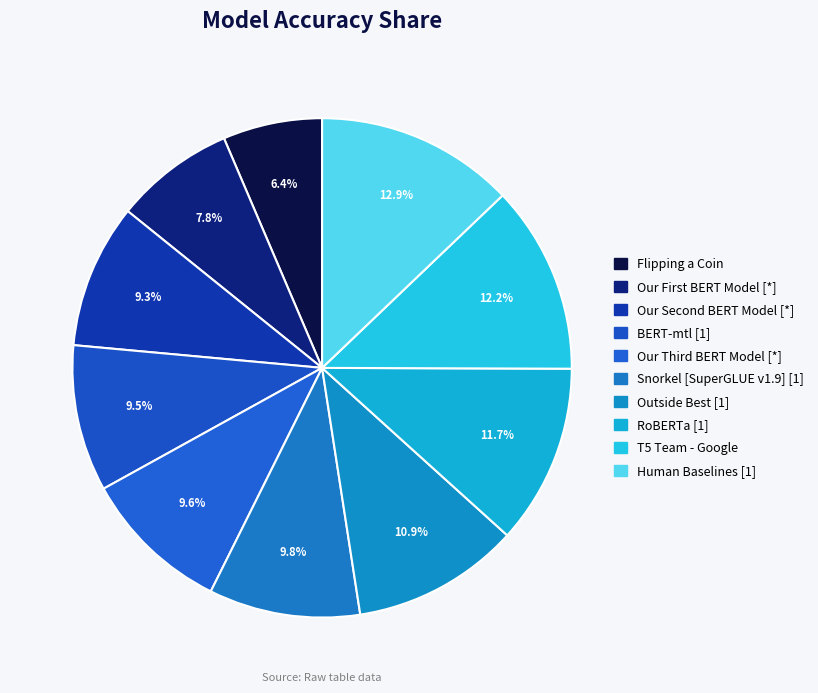

Count the number of slices in the pie.

10